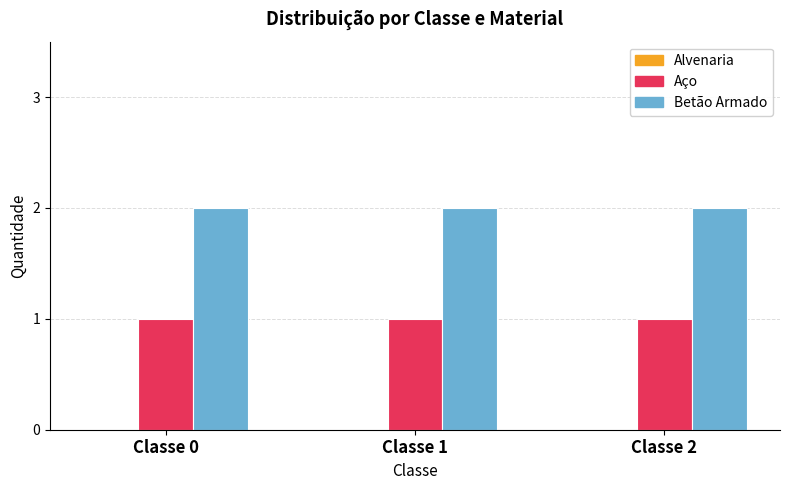

The Aço series shows 1 at Classe 0. True or false?

True